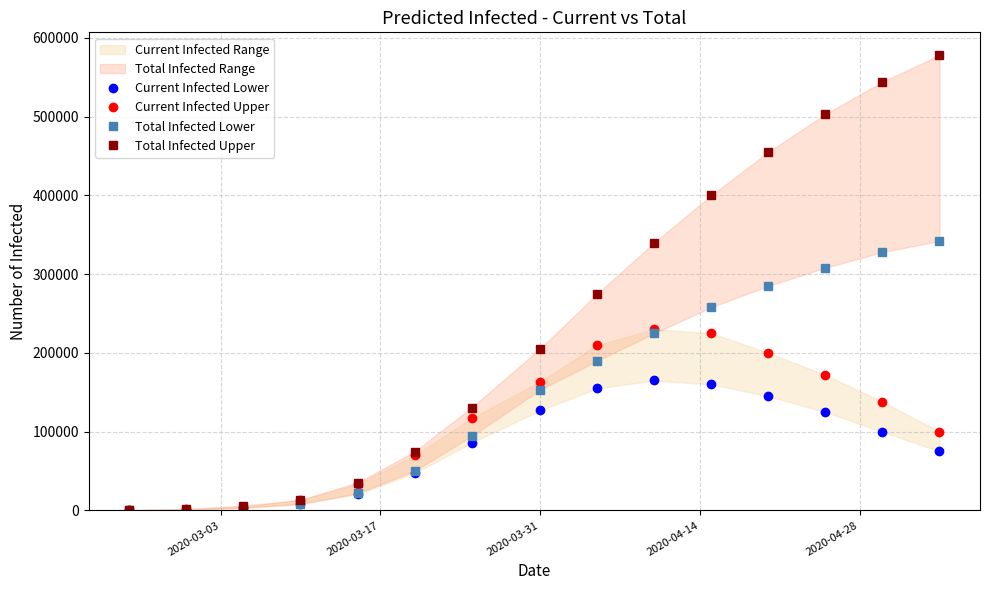

True or false: Total Infected Upper and Current Infected Upper intersect in this chart.

False